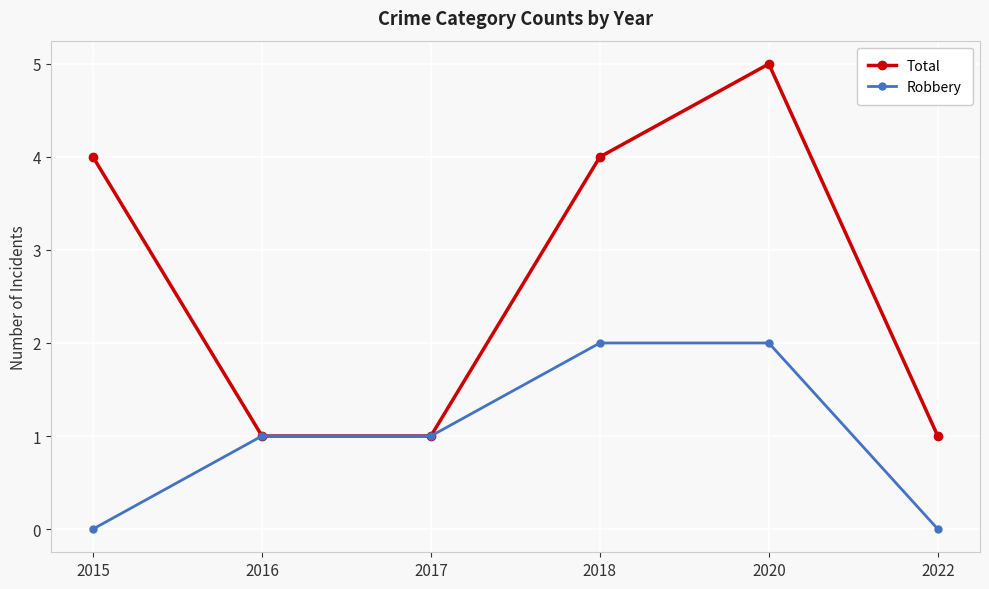

Reading left to right, what are all the values shown in this chart?

Total: 4	1	1	4	5	1
Robbery: 0	1	1	2	2	0